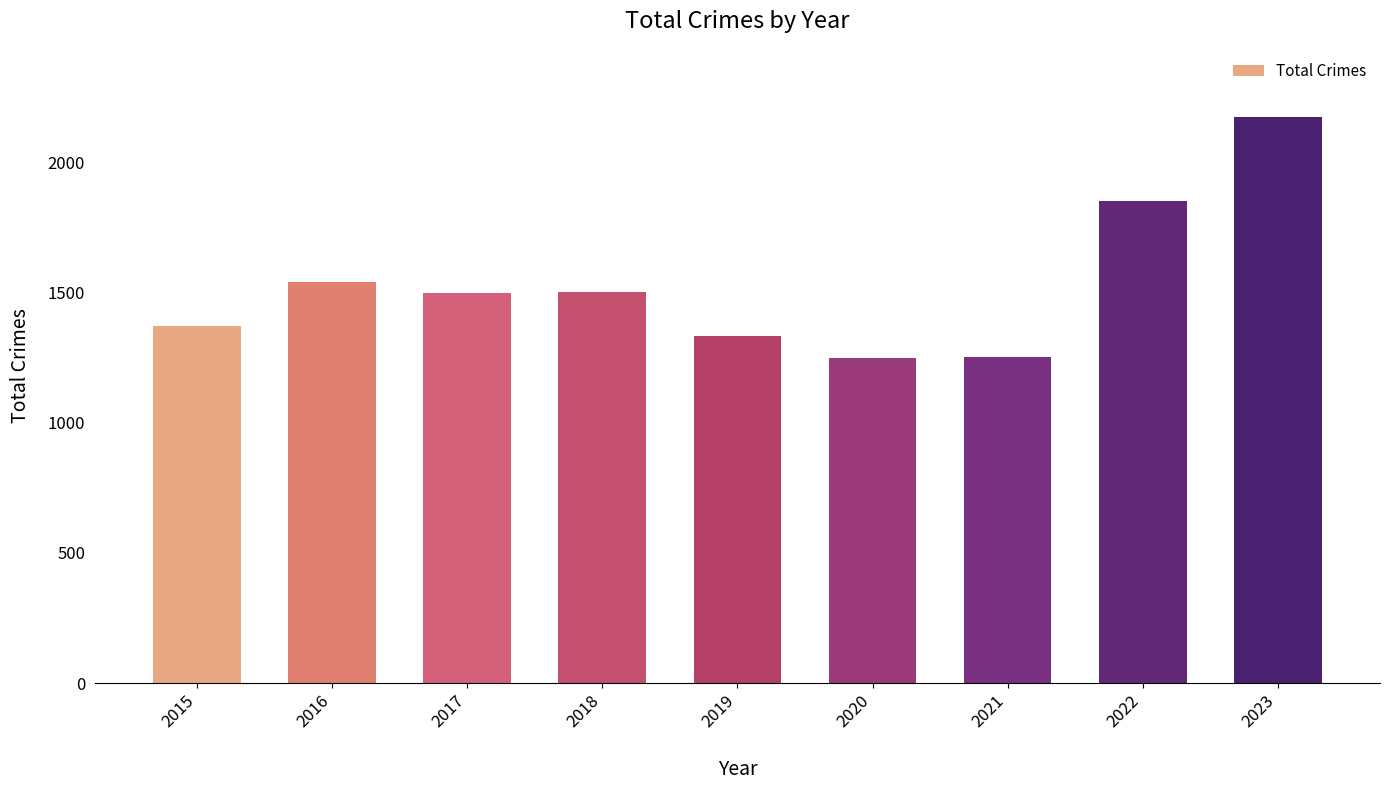

Which label corresponds to the largest value in the chart?

2023